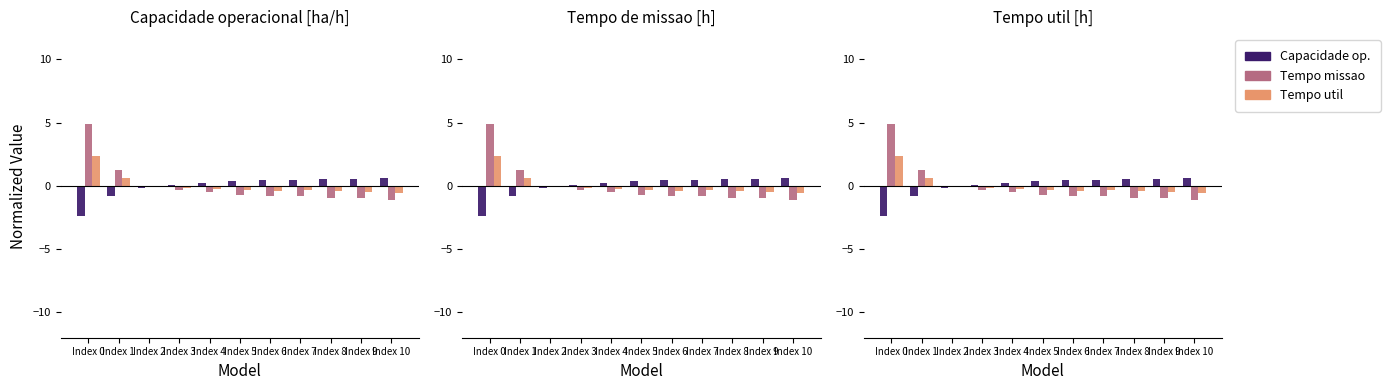

List the series in order of their peak value, highest first.

Tempo de missao [h], Tempo util [h], Capacidade operacional [ha/h]